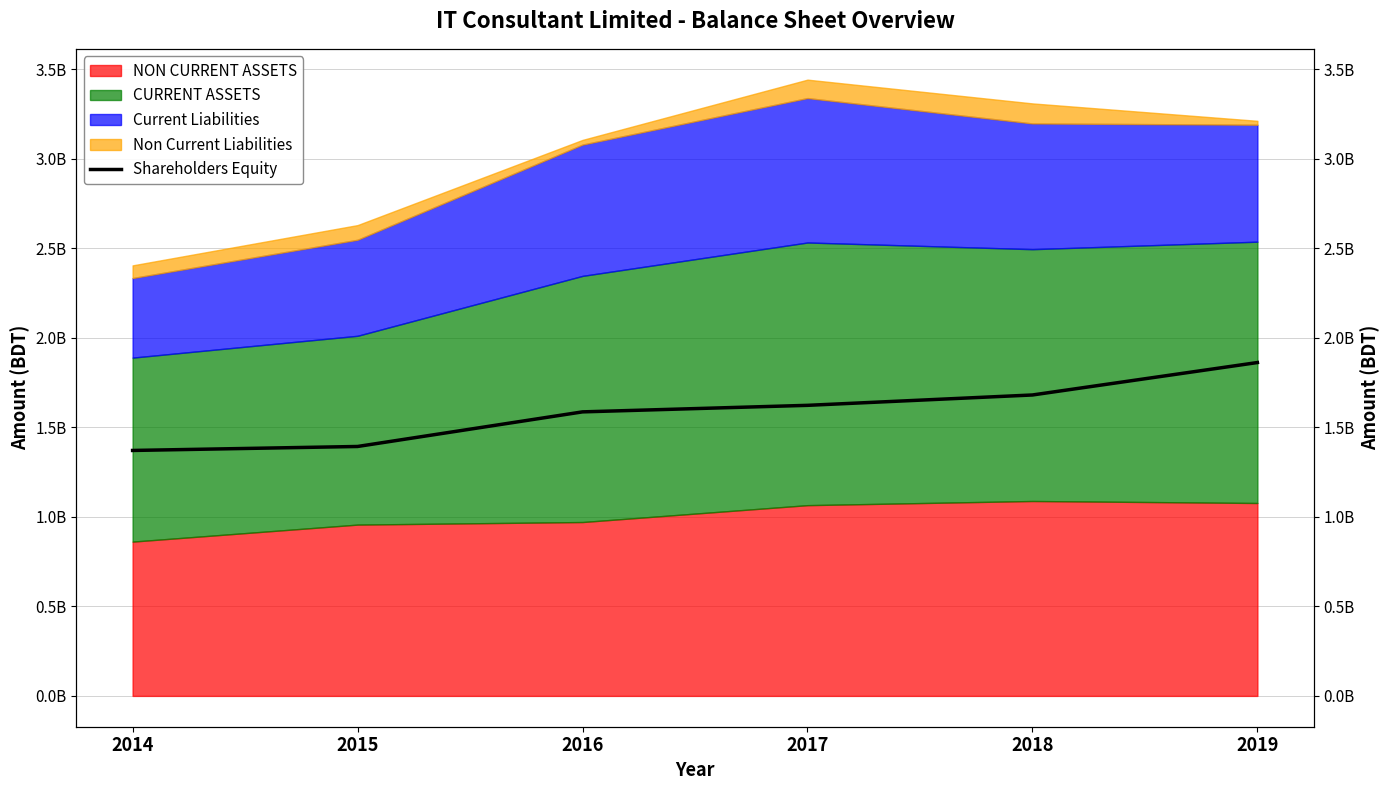

Which has a higher value, 2014 or 2016?

2016